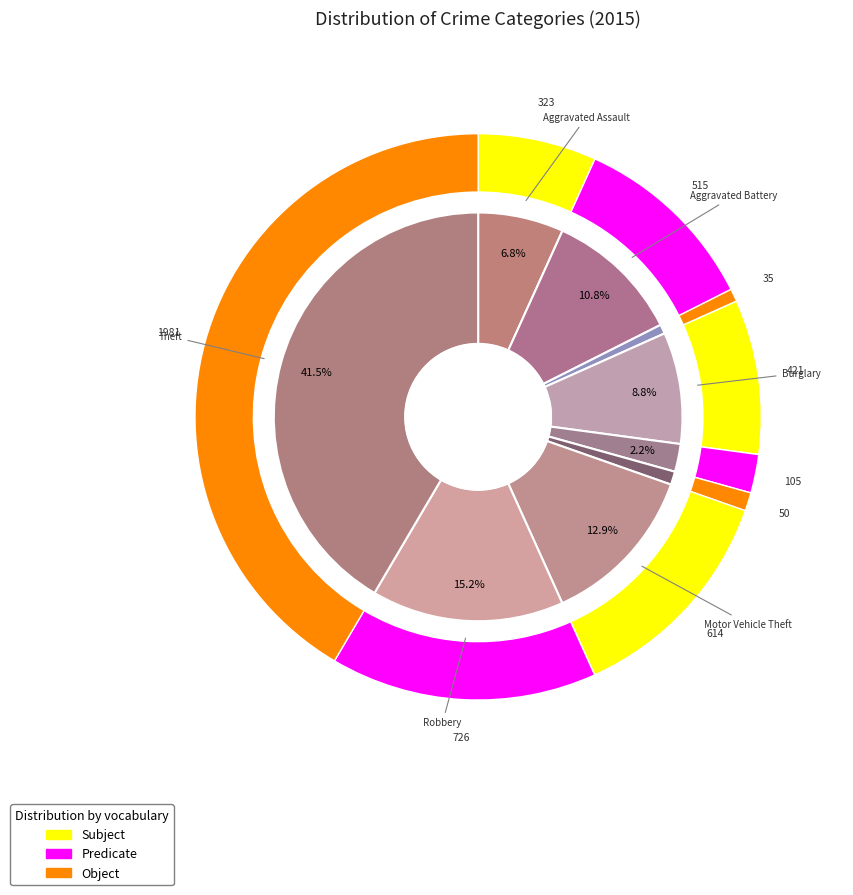

To the nearest percent, what is the combined percentage of Motor Vehicle Theft and Homicide?

14%